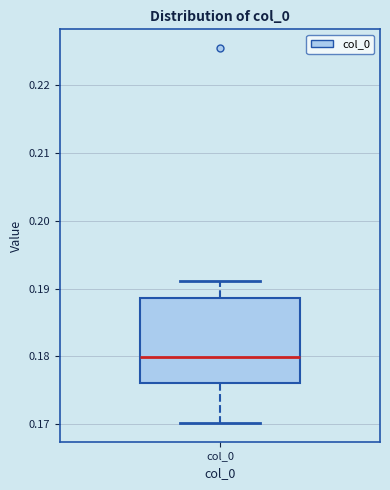

Where is the upper edge of the box for col_0 on the y-axis? The values are not printed on the chart, so give them approximately, as read against the axis.

0.189